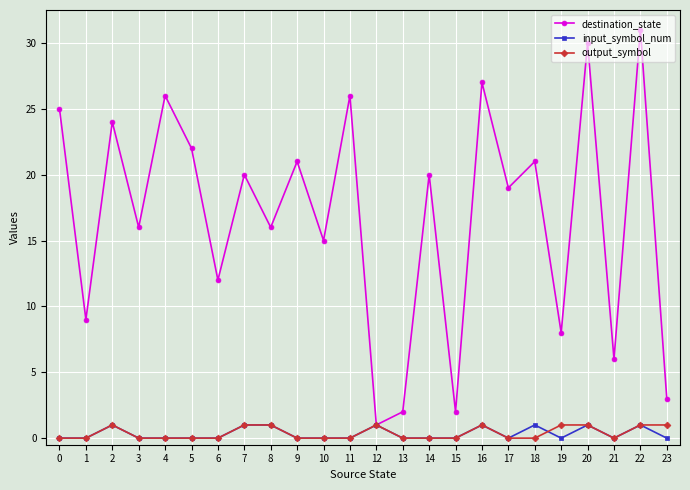

Count the number of data series in this chart.

3